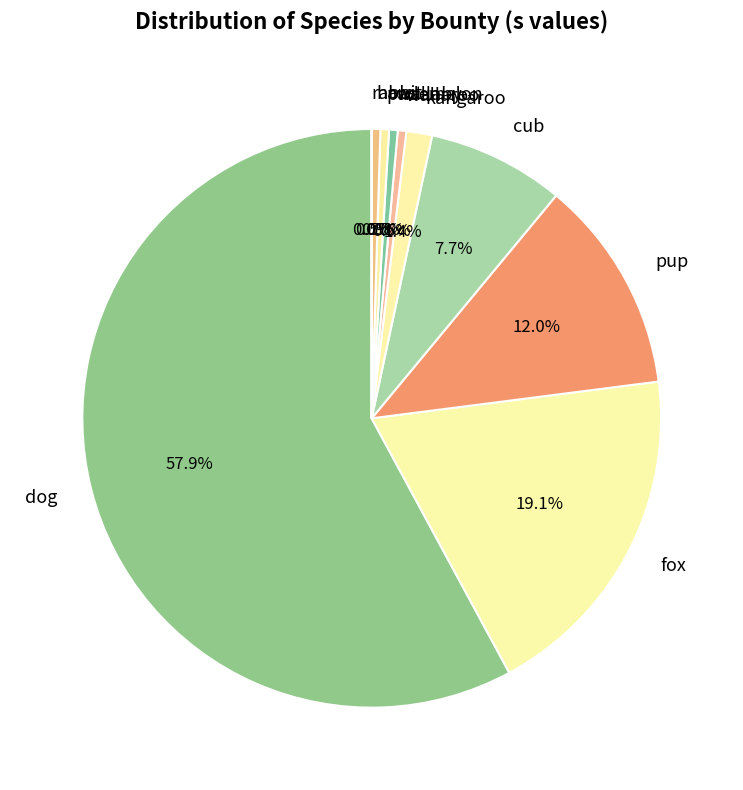

The cub slice represents 1% of the pie. True or false?

False